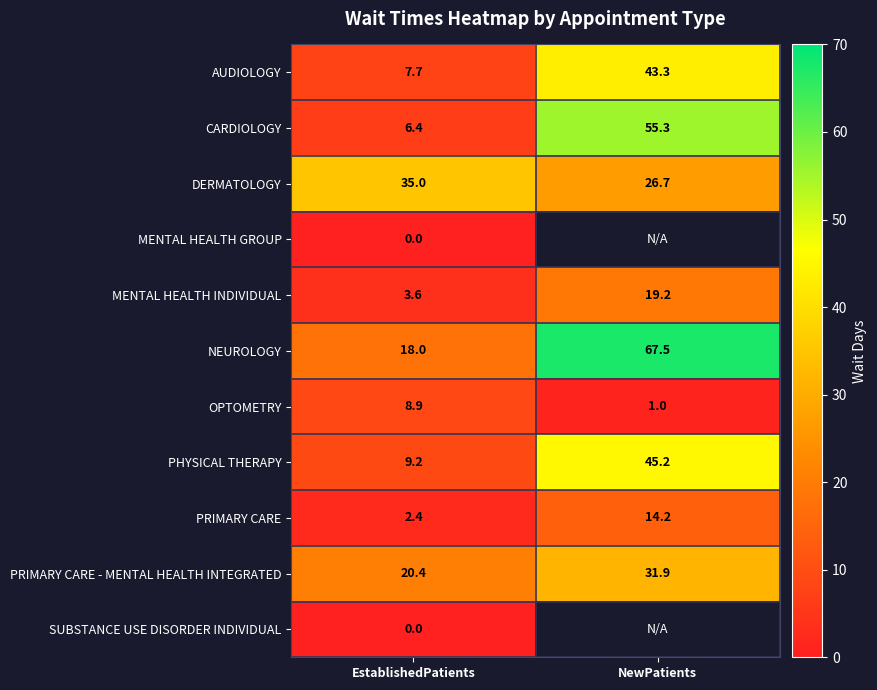

Is it true that PRIMARY CARE equals 8.3 at NewPatients?

False